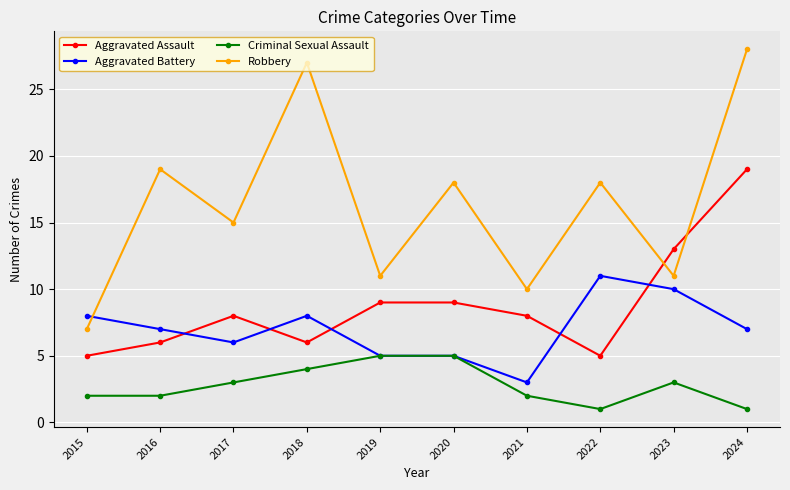

At which category is the sum across all series the highest?

2024